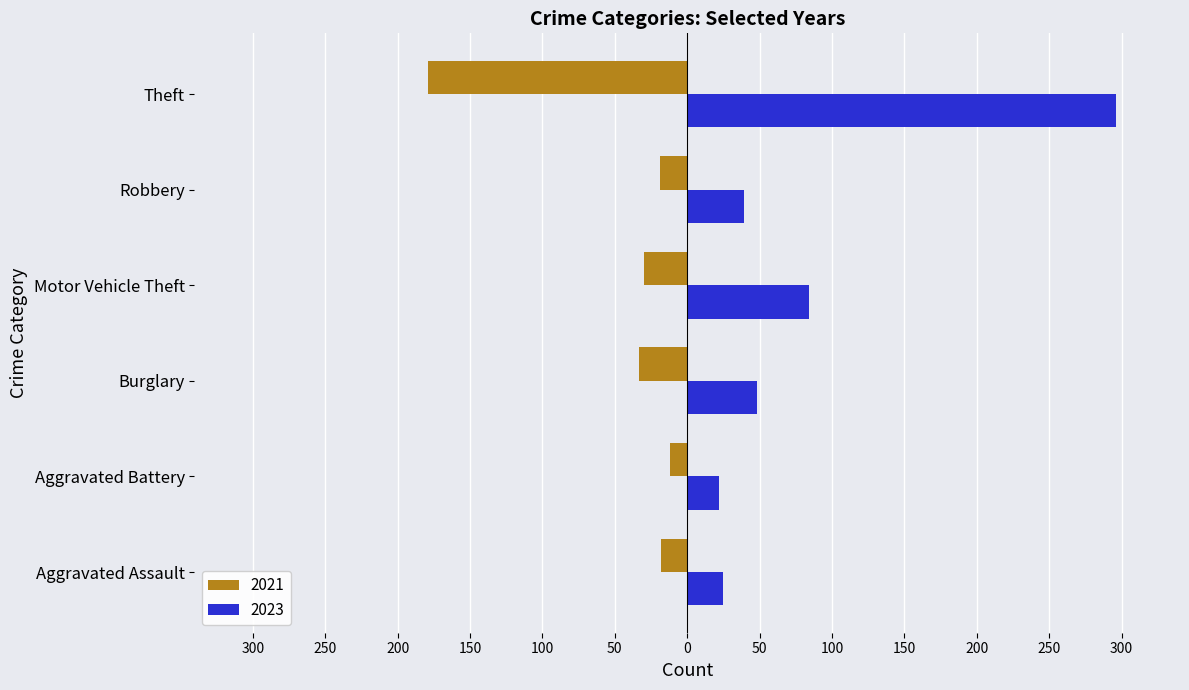

What are all the series names shown in the legend?

2021, 2023